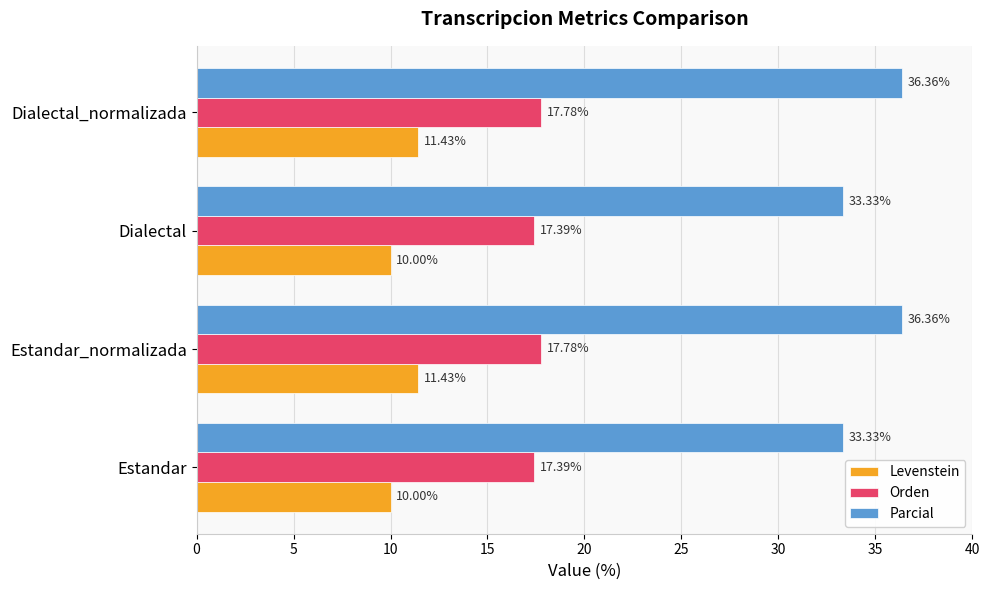

At Estandar, list the series in order from largest to smallest.

Parcial, Orden, Levenstein